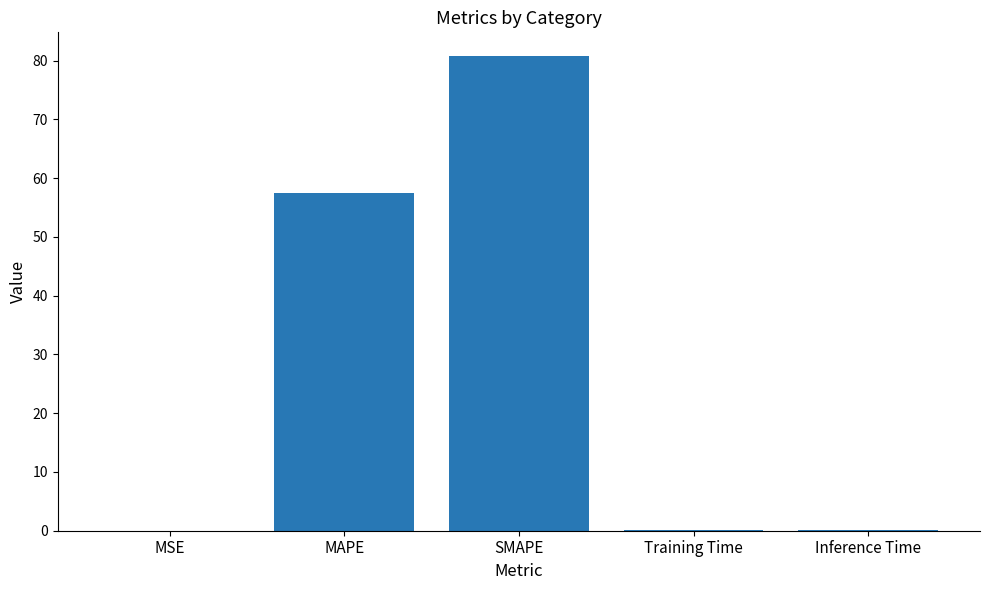

What is the sum of all values?

138.4